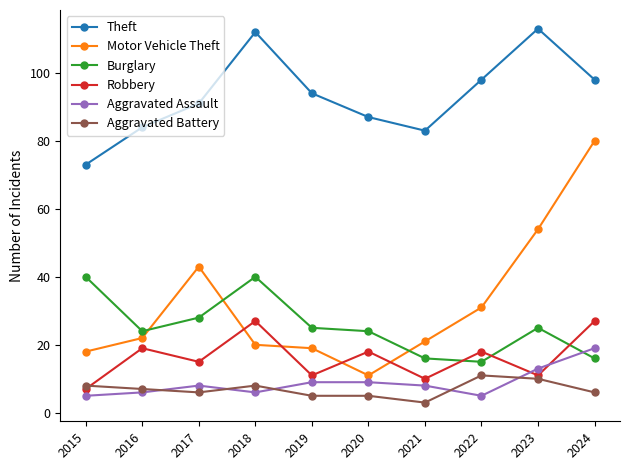

How many lines are shown in the chart?

6